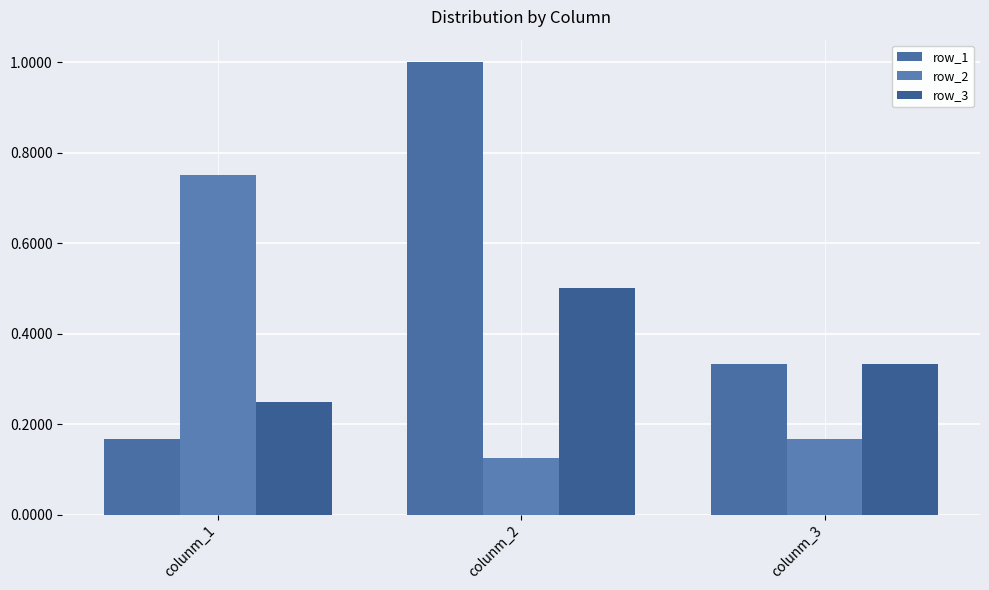

What is the difference between the highest and lowest values at colunm_2?

0.9